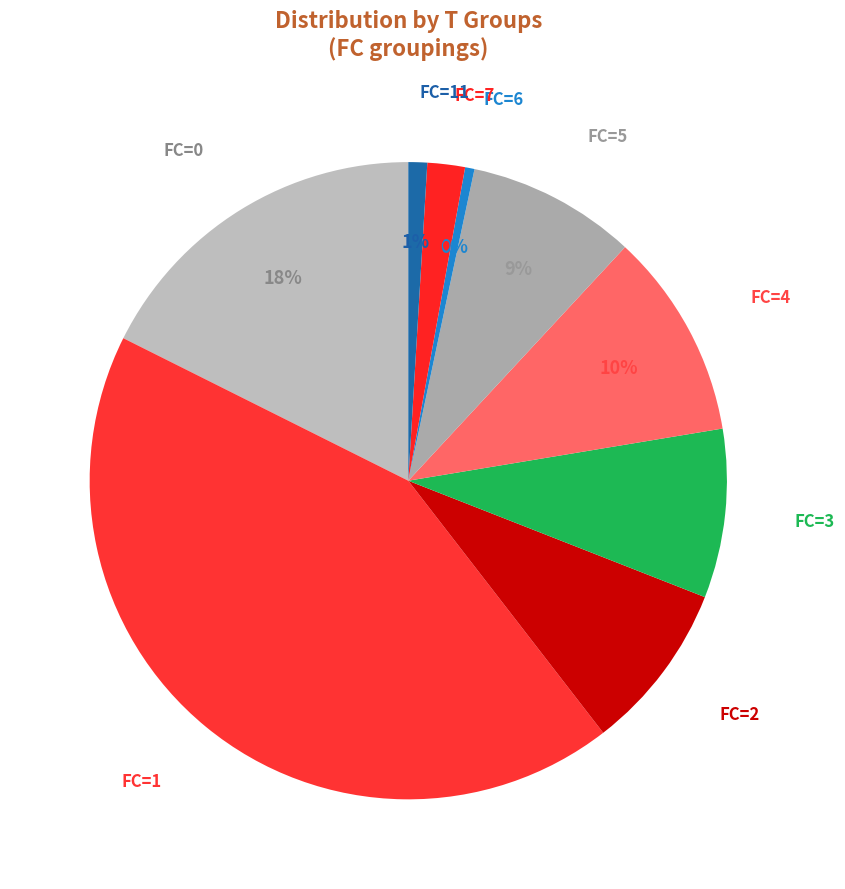

To the nearest percent, what is the combined percentage of FC=11 and FC=0?

19%